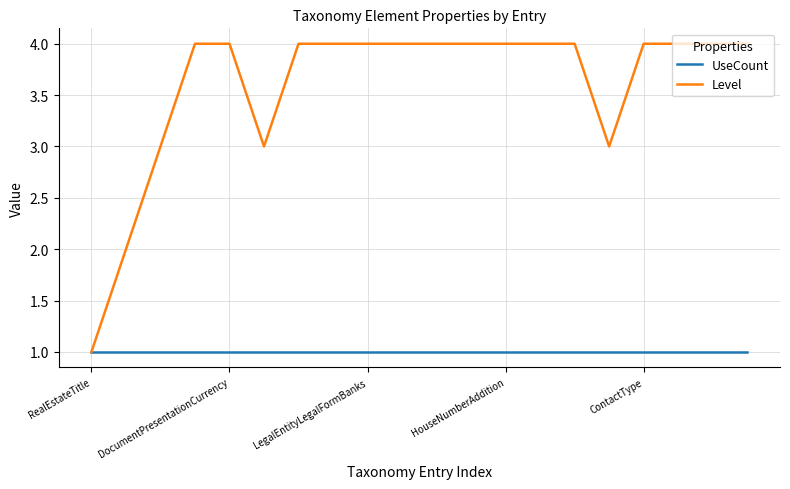

Which series has the widest spread of values?

Level